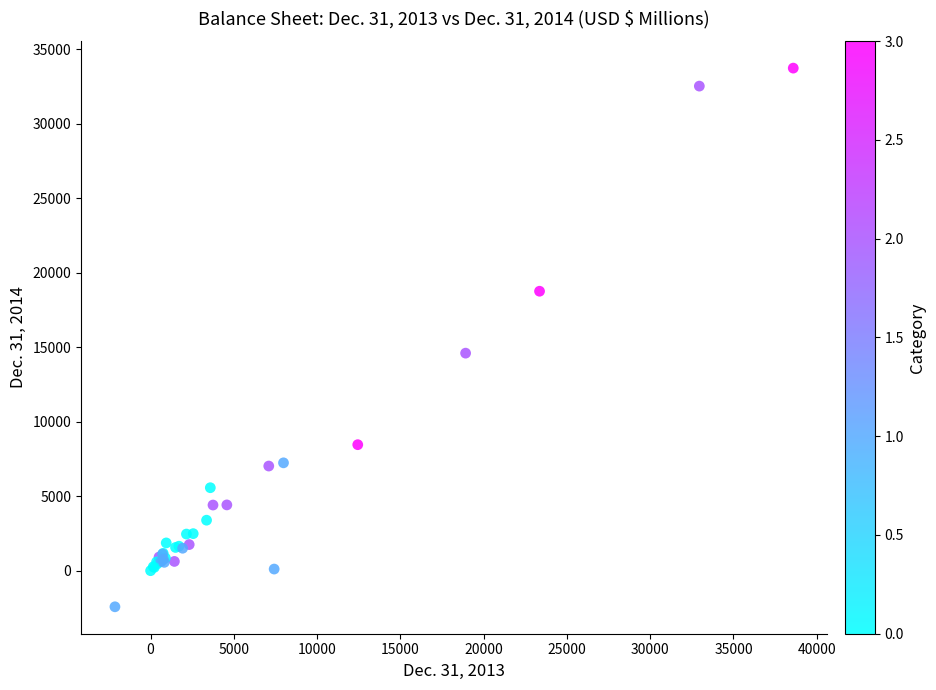

What Y value in the scatter plot is closest to 15662?

14608